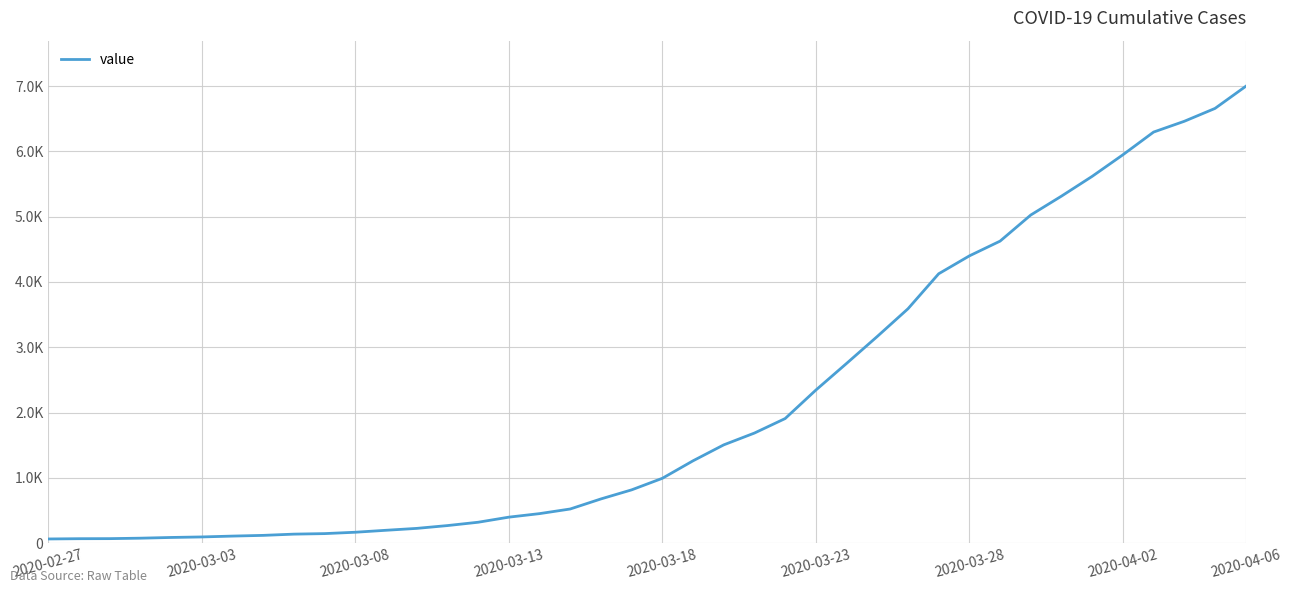

True or false: there are more than 2 points higher than both neighbors.

False